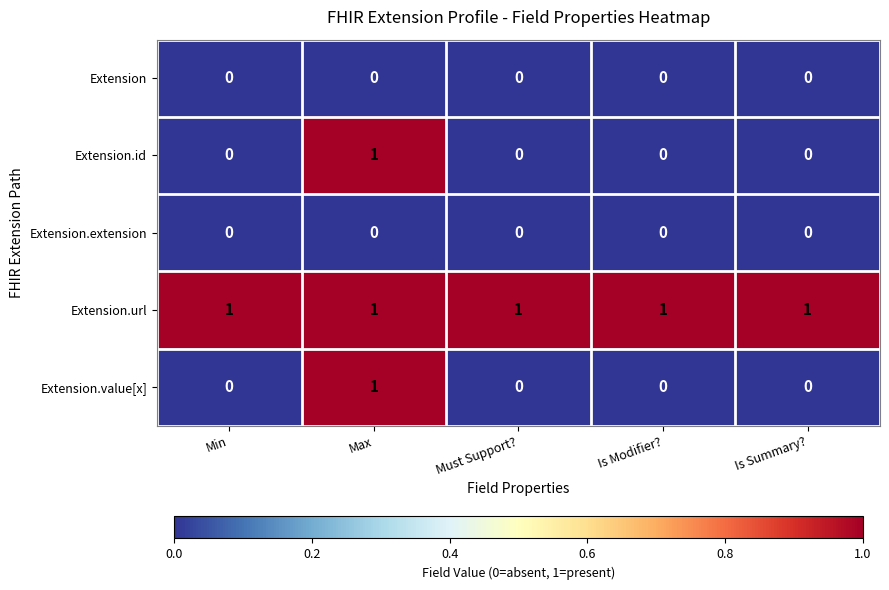

Count the number of data series in this chart.

5